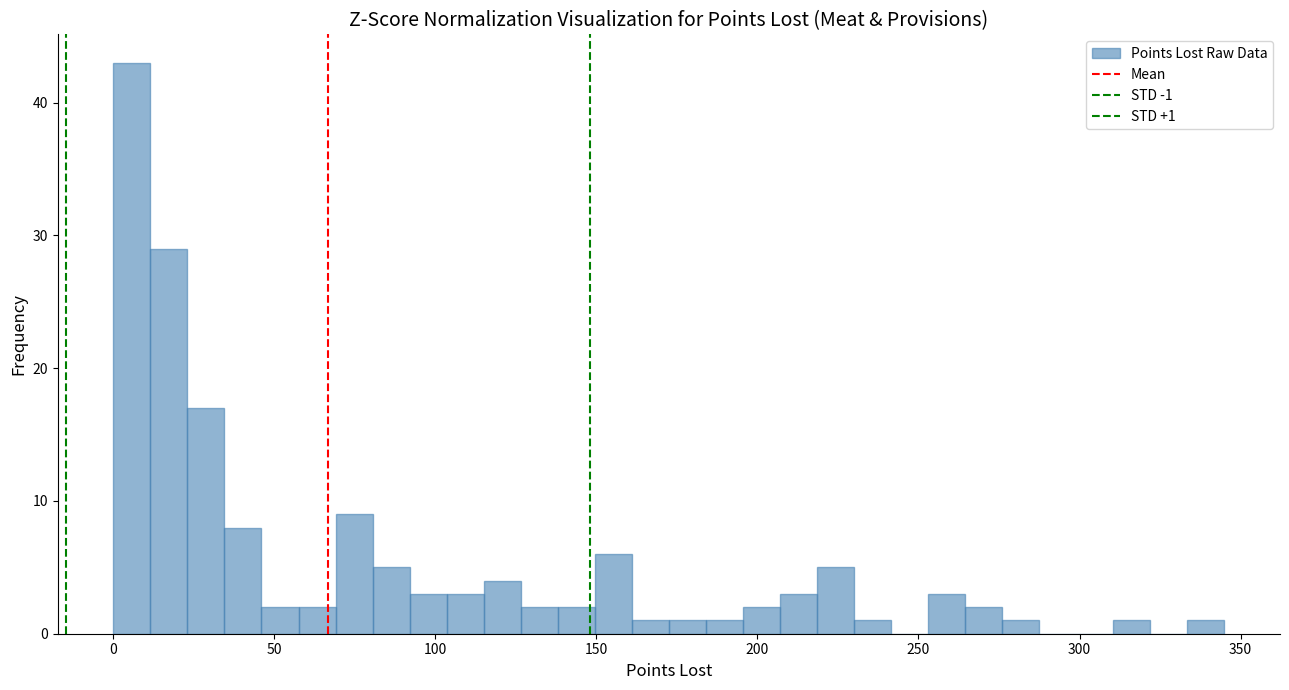

Read against the x-axis, roughly where is the centre of the tallest bar?

5